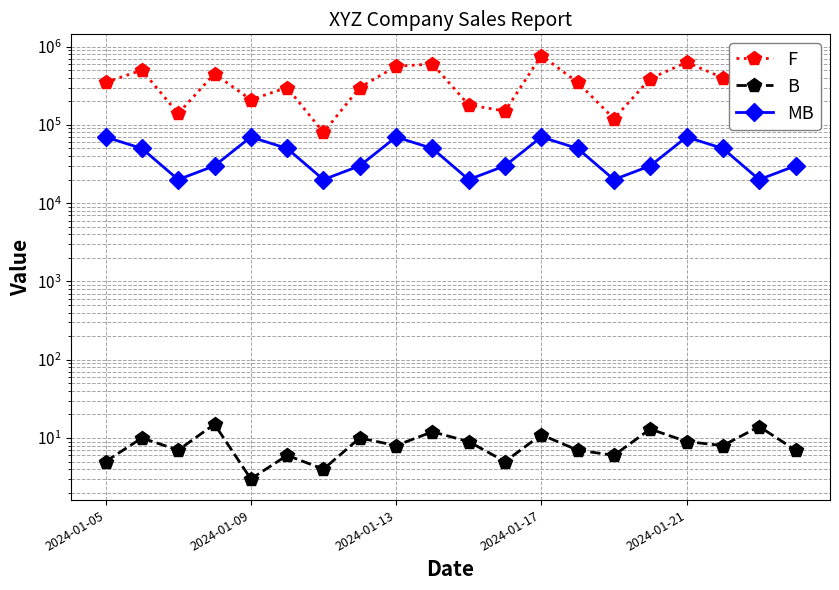

True or false: F has more than 0 points higher than both neighbors.

True